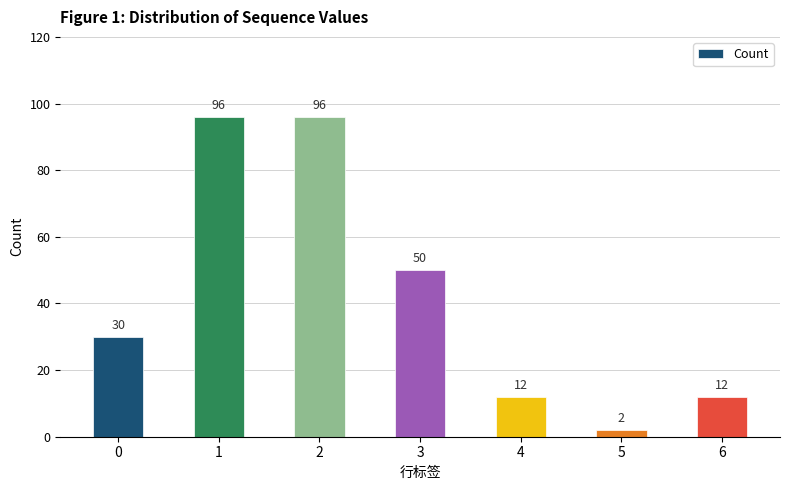

What is the greatest value displayed?

96